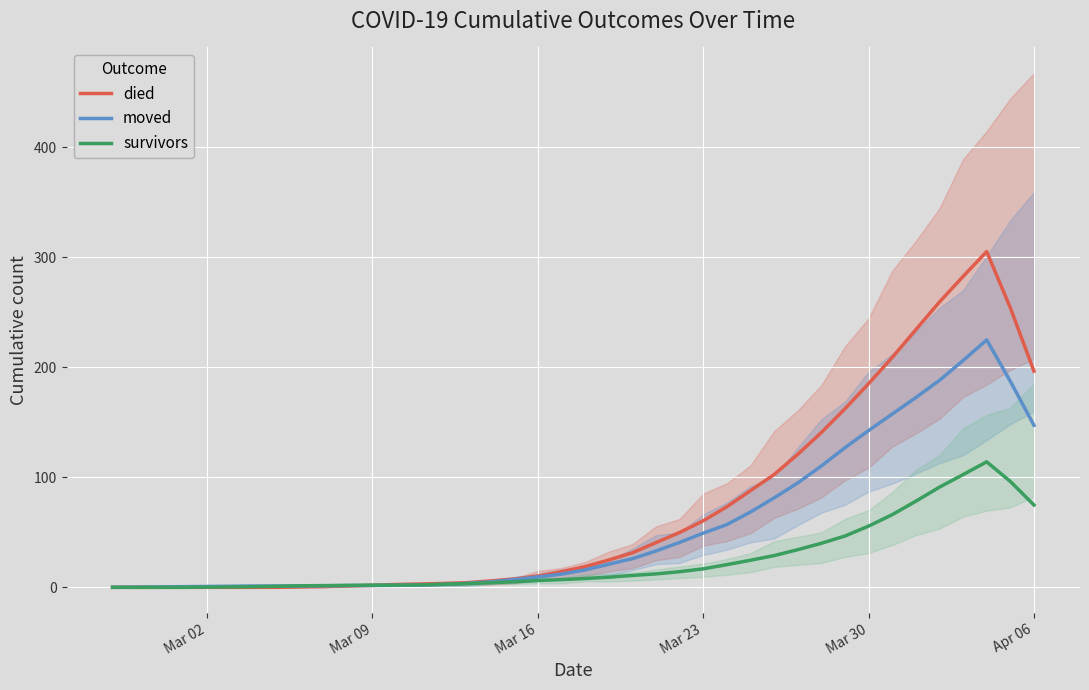

Reading right to left, list all the values displayed in this chart.

died: 196.4	254.0	305.0	282.4	259.2	234.0	208.8	185.0	162.2	140.6	120.8	102.4	87.8	73.2	60.4	49.8	40.6	31.4	24.8	18.8	14.2	10.2	7.6	5.8	4.2	3.4	3.0	2.6	1.8	1.2	0.8	0.4	0.0	0.0	0.0	0.0	0.0	0.0	0.0	0.0
moved: 147.2	187.2	224.8	206.0	188.0	172.4	157.4	142.4	126.8	110.2	94.8	81.2	68.4	57.0	49.2	40.8	33.0	26.0	21.0	15.8	12.0	9.4	7.0	5.0	3.6	2.6	2.0	1.8	1.6	1.6	1.4	1.2	1.2	1.2	1.0	0.8	0.6	0.4	0.2	0.0
survivors: 74.8	96.2	114.0	102.4	91.0	78.2	66.0	55.6	46.6	40.0	34.2	28.8	24.6	20.6	16.8	14.2	12.2	10.8	9.2	8.0	7.0	6.2	5.0	4.2	3.4	2.8	2.2	2.0	2.0	1.8	1.6	1.4	1.0	0.6	0.4	0.2	0.0	0.0	0.0	0.0